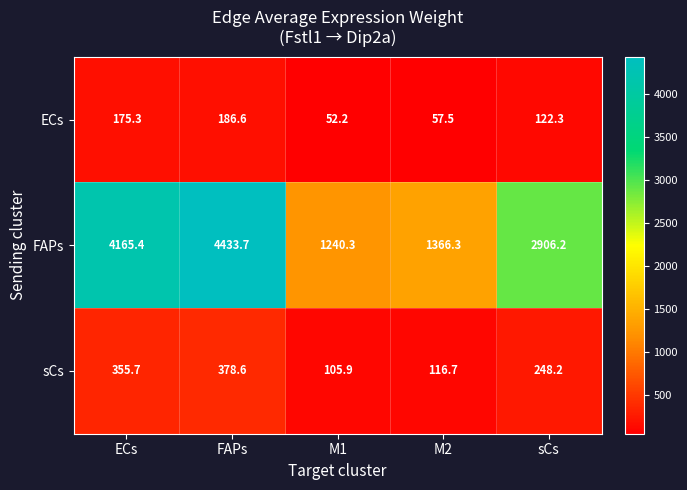

What is the minimum value shown in the chart?

52.2